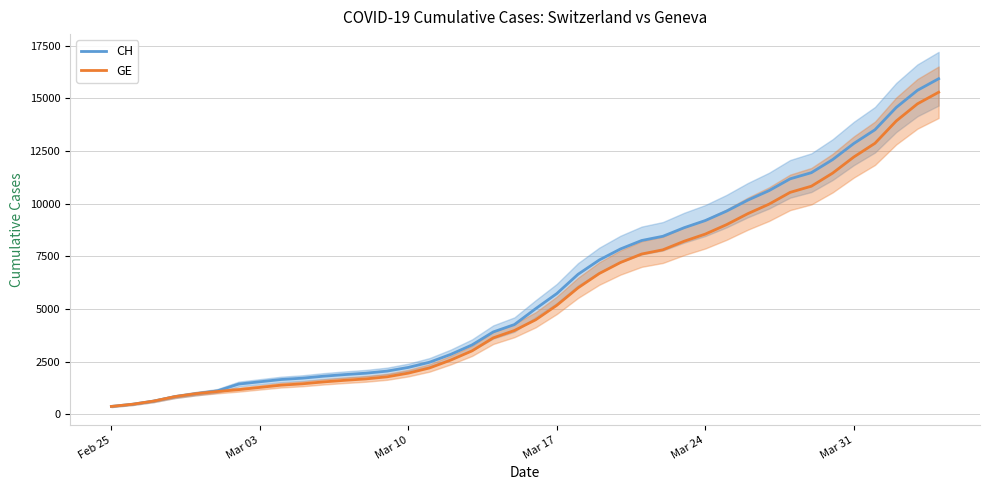

List the series in order of their overall mean, lowest first.

GE, CH